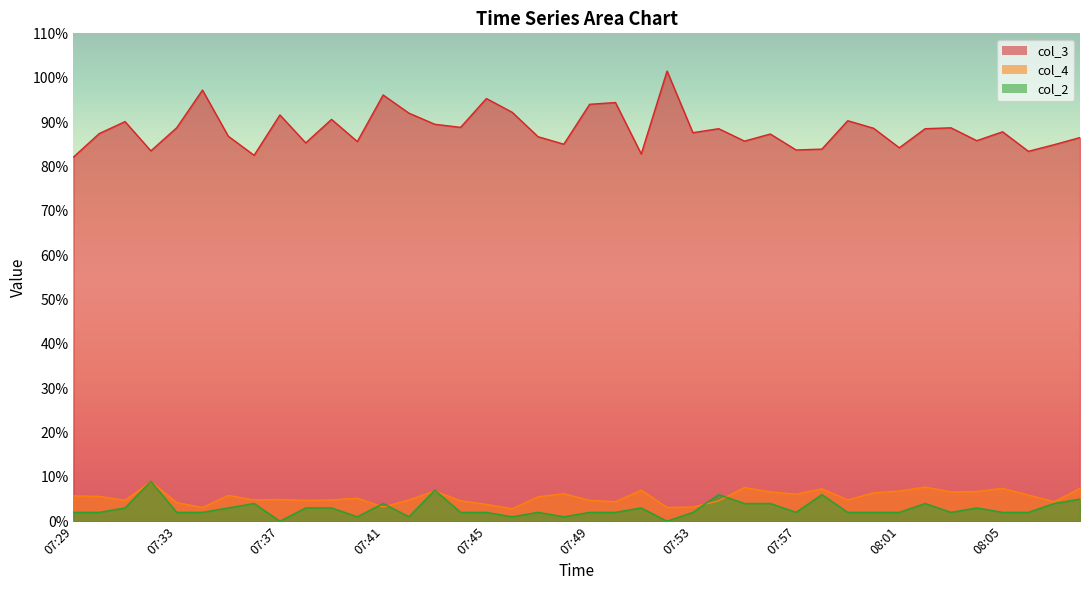

Reading right to left, extract all data points from this chart.

col_3: 08:08=86.5	08:07=84.9	08:06=83.4	08:05=87.8	08:04=85.8	08:03=88.7	08:02=88.5	08:01=84.2	08:00=88.6	07:59=90.3	07:58=83.9	07:57=83.7	07:56=87.3	07:55=85.7	07:54=88.5	07:53=87.6	07:52=101.5	07:51=82.8	07:50=94.4	07:49=94.0	07:48=85.0	07:47=86.7	07:46=92.2	07:45=95.3	07:44=88.8	07:43=89.5	07:42=92.0	07:41=96.1	07:40=85.6	07:39=90.6	07:38=85.3	07:37=91.6	07:36=82.5	07:35=86.8	07:34=97.2	07:33=88.7	07:32=83.5	07:31=90.1	07:30=87.4	07:29=82.1
col_4: 08:08=7.4	08:07=4.4	08:06=5.9	08:05=7.4	08:04=6.7	08:03=6.6	08:02=7.7	08:01=6.8	08:00=6.4	07:59=4.8	07:58=7.3	07:57=6.1	07:56=6.6	07:55=7.6	07:54=4.6	07:53=3.2	07:52=3.1	07:51=7.0	07:50=4.4	07:49=4.7	07:48=6.2	07:47=5.5	07:46=2.8	07:45=3.8	07:44=4.6	07:43=6.8	07:42=4.8	07:41=3.2	07:40=5.2	07:39=4.8	07:38=4.7	07:37=4.9	07:36=4.8	07:35=5.8	07:34=3.1	07:33=4.2	07:32=8.9	07:31=4.7	07:30=5.6	07:29=5.7
col_2: 08:08=5.0	08:07=4.0	08:06=2.0	08:05=2.0	08:04=3.0	08:03=2.0	08:02=4.0	08:01=2.0	08:00=2.0	07:59=2.0	07:58=6.0	07:57=2.0	07:56=4.0	07:55=4.0	07:54=6.0	07:53=2.0	07:52=0.0	07:51=3.0	07:50=2.0	07:49=2.0	07:48=1.0	07:47=2.0	07:46=1.0	07:45=2.0	07:44=2.0	07:43=7.0	07:42=1.0	07:41=4.0	07:40=1.0	07:39=3.0	07:38=3.0	07:37=0.0	07:36=4.0	07:35=3.0	07:34=2.0	07:33=2.0	07:32=9.0	07:31=3.0	07:30=2.0	07:29=2.0